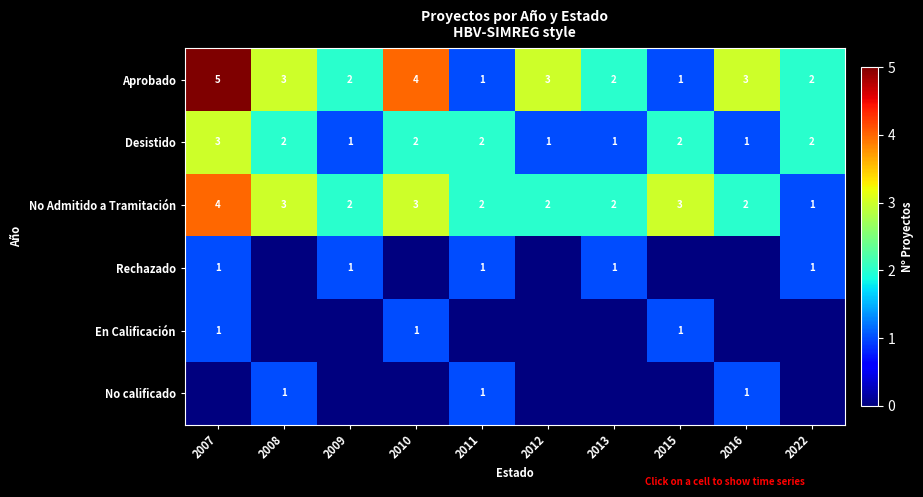

At which category is the sum across all series the highest?

2007